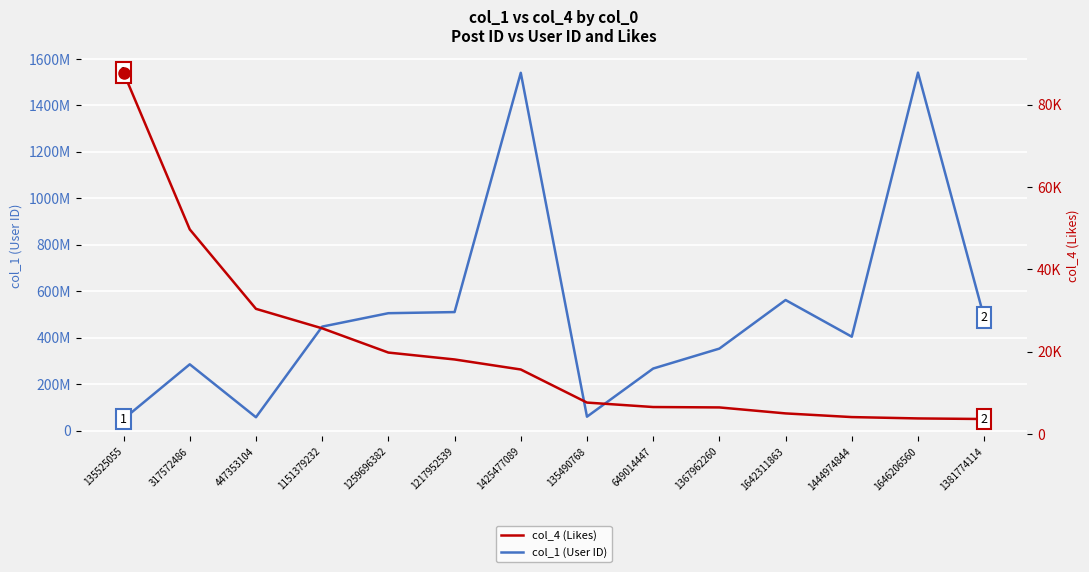

Rank the categories by col_1 (User ID) value from lowest to highest.

135525055, 447353104, 135490768, 649014447, 317572486, 1367962260, 1444974844, 1151379232, 1381774114, 1259696382, 1217952539, 1642311863, 1425477089, 1646206560